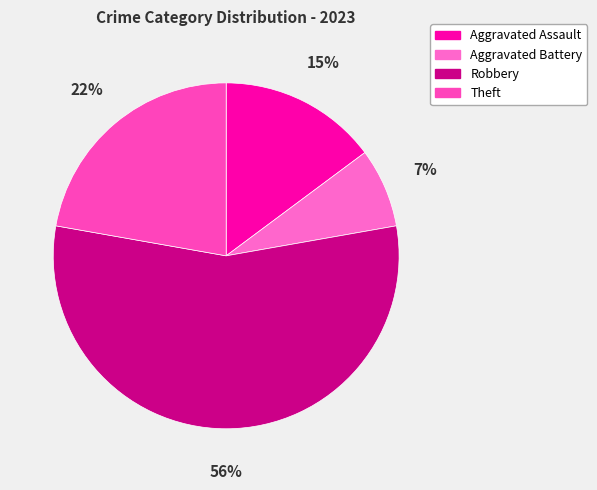

Does Aggravated Assault represent more than half of the total?

No